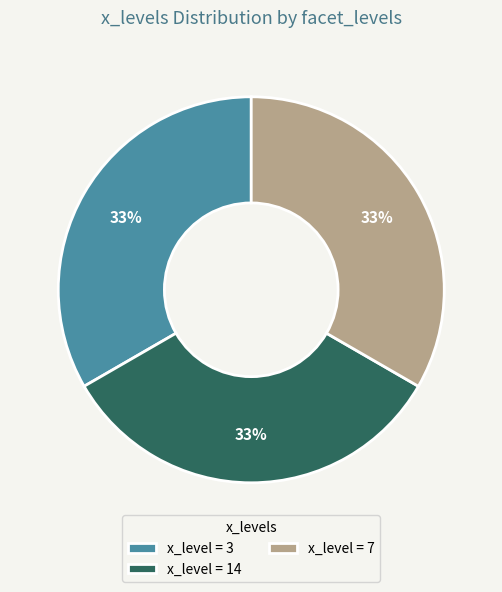

To the nearest percent, what is the average slice percentage?

33%